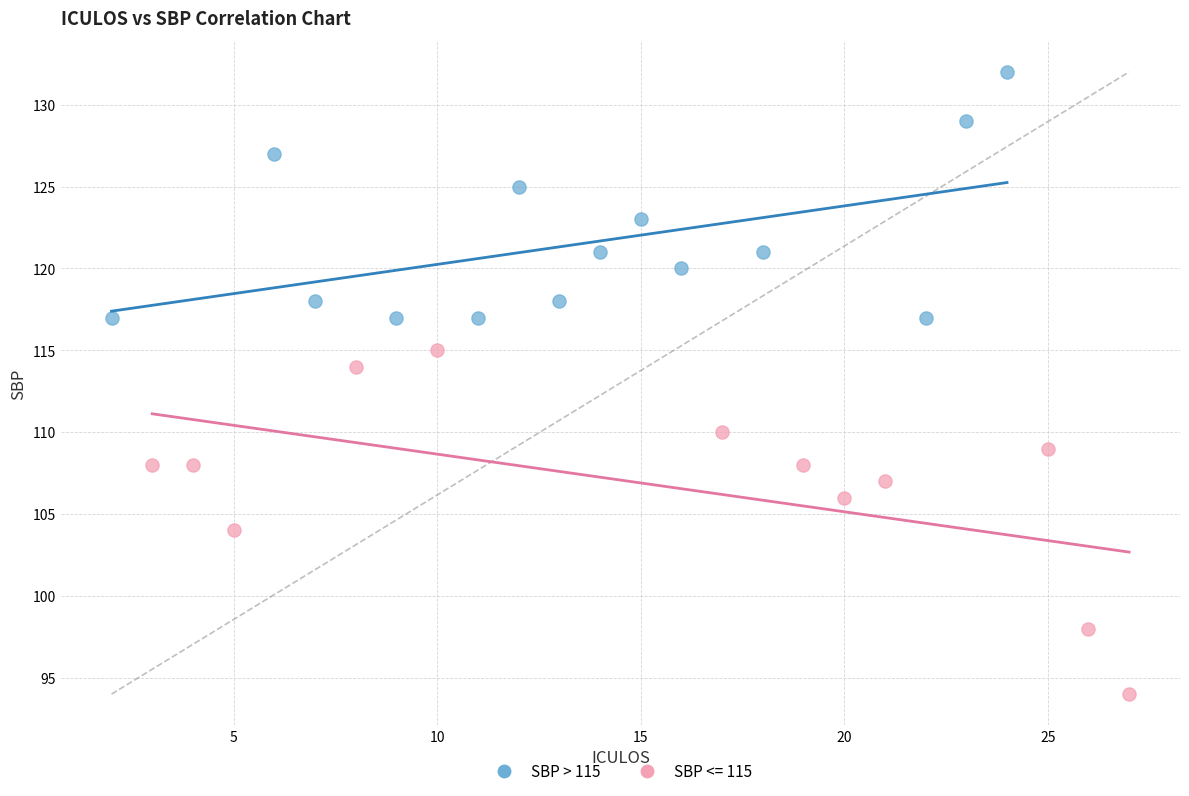

Which series has the widest spread of Y values?

SBP <= 115